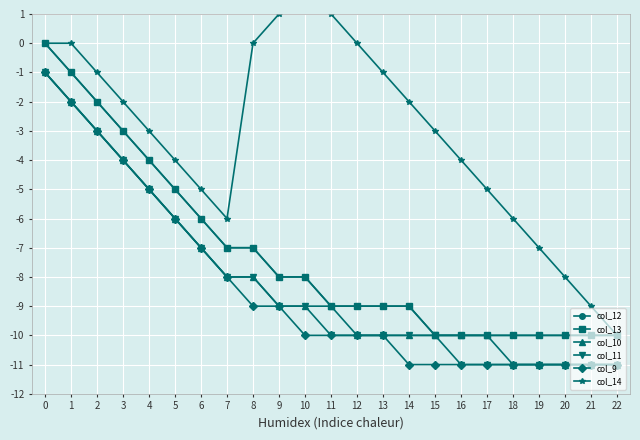

True or false: col_11 and col_13 cross at least once.

False